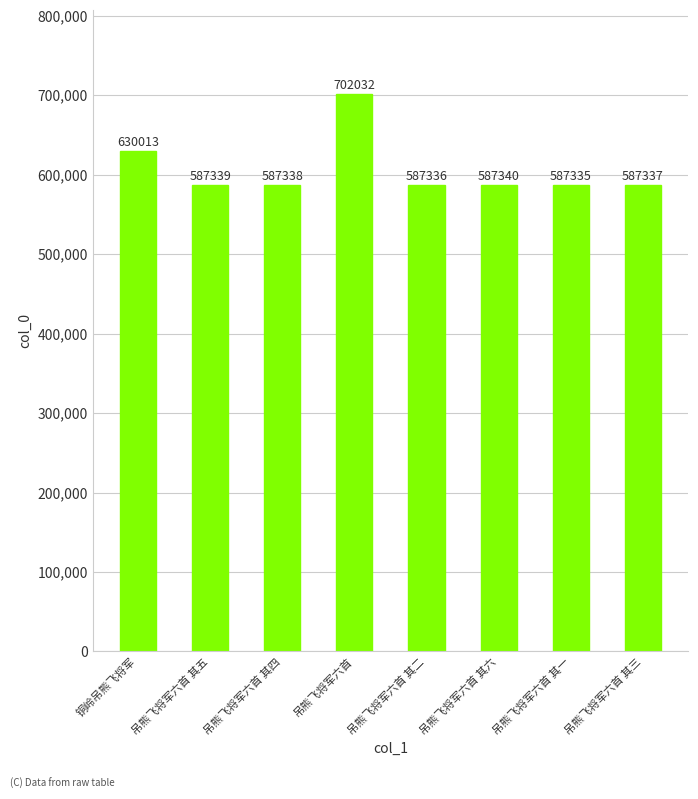

What is the approximate value at 吊熊飞将军六首 其四, to the nearest 100?

587300